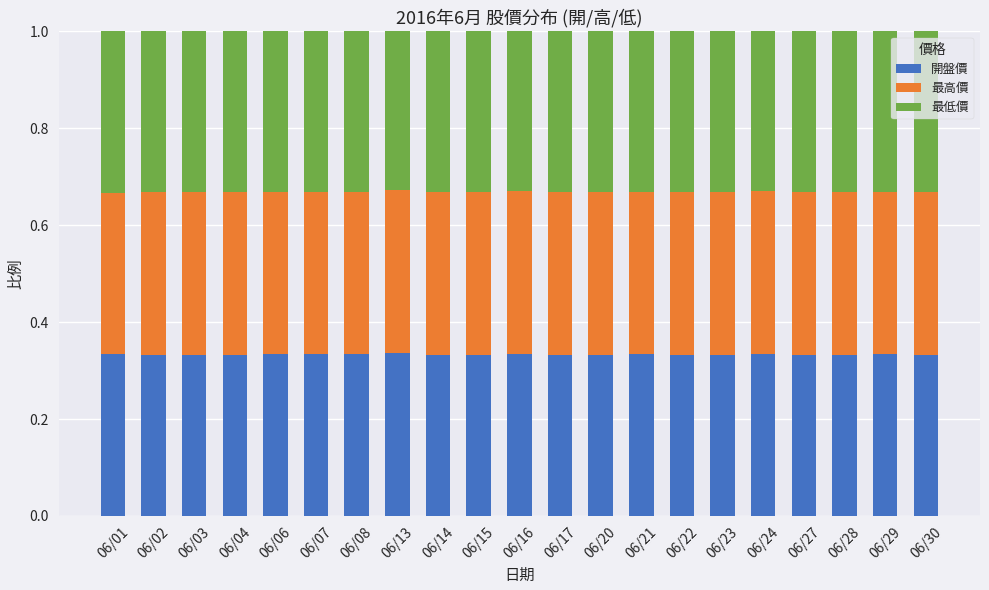

What is the sum of the 開盤價 values at 06/14 and 06/28?

0.7